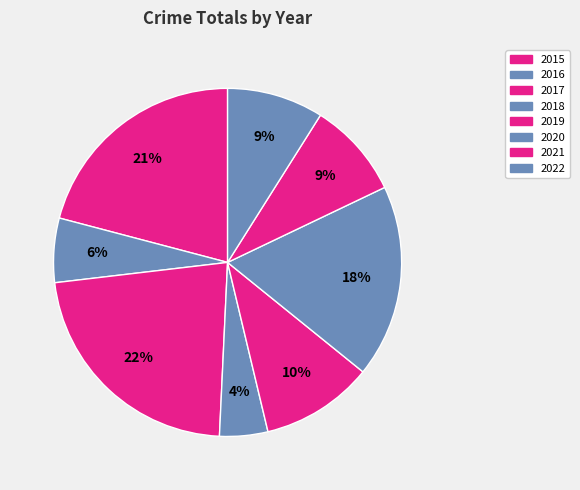

How many segments does this pie chart have?

8